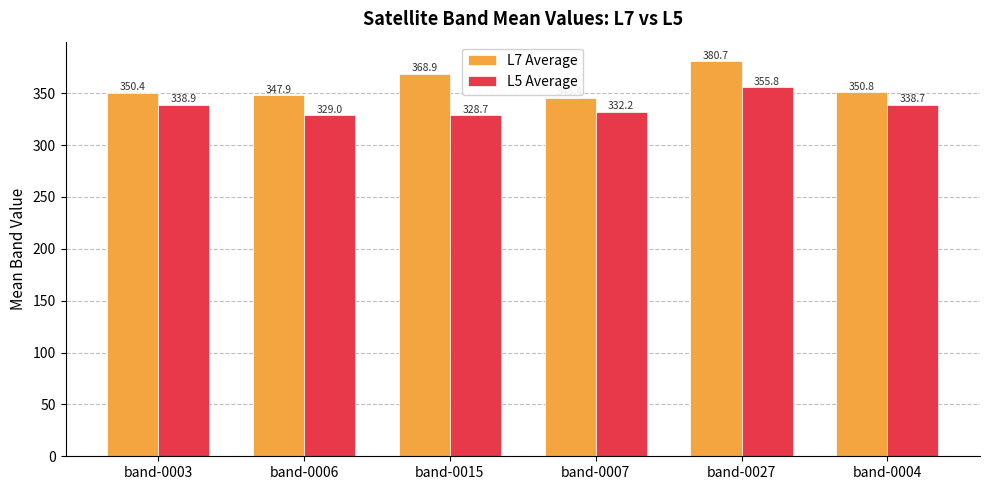

Reading left to right, extract all data points from this chart.

L7 Average: 350.4	347.9	368.9	345.4	380.7	350.8
L5 Average: 338.9	329.0	328.7	332.2	355.8	338.7